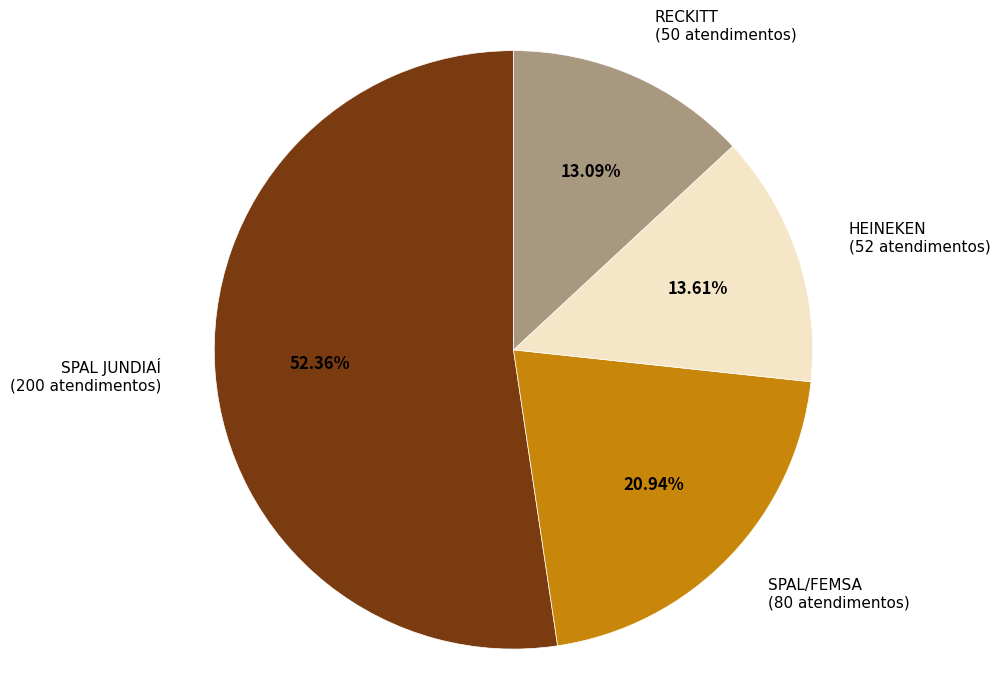

How many segments does this pie chart have?

4